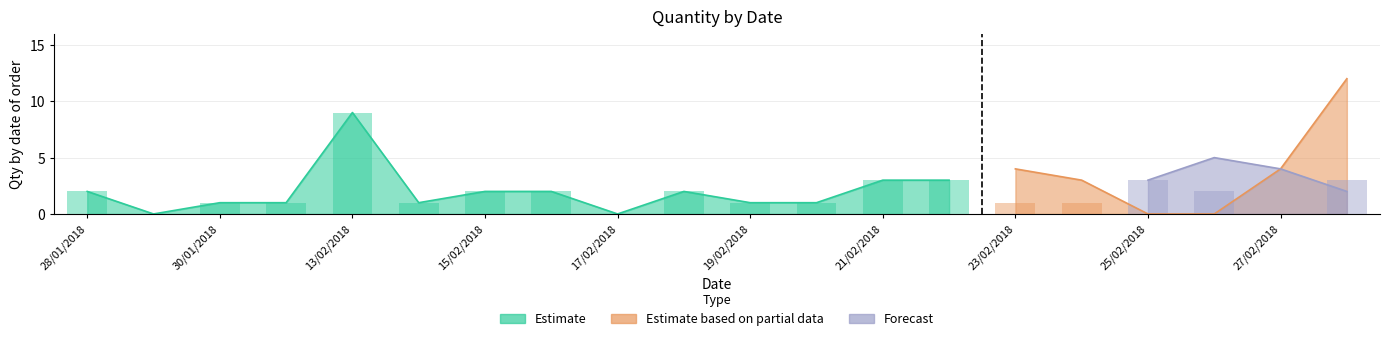

Where does the Estimate series first go above 2?

13/02/2018